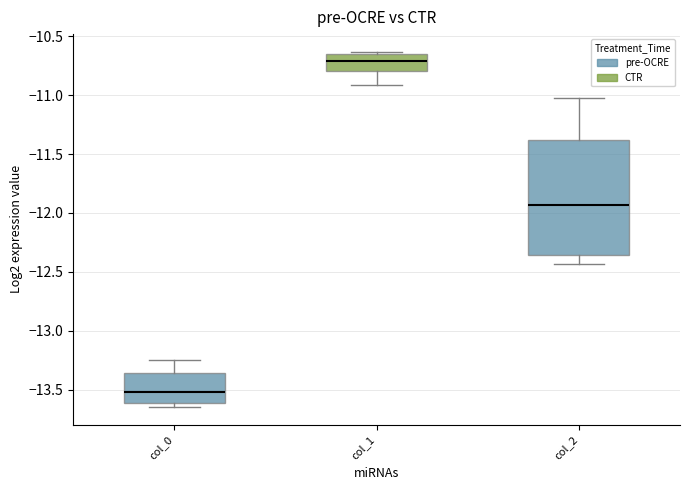

Reading left to right, transcribe this box plot: for each box, give where its median line is, the range the box spans, and where its two whiskers end, as read against the y-axis. The values are not printed on the chart, so give them approximately, as read against the axis.

col_0: median -13.50, box -13.60 to -13.35, whiskers -13.65 to -13.25
col_1: median -10.70, box -10.80 to -10.65, whiskers -10.90 to -10.65 (just above the box's upper edge)
col_2: median -11.95, box -12.35 to -11.40, whiskers -12.45 to -11.00